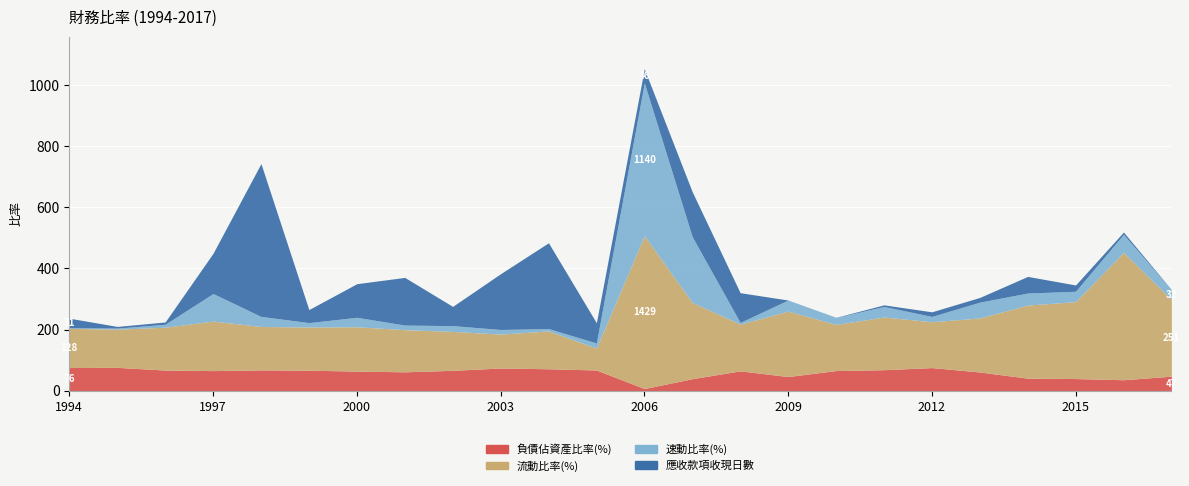

At how many categories does at least one series exceed 289?

3